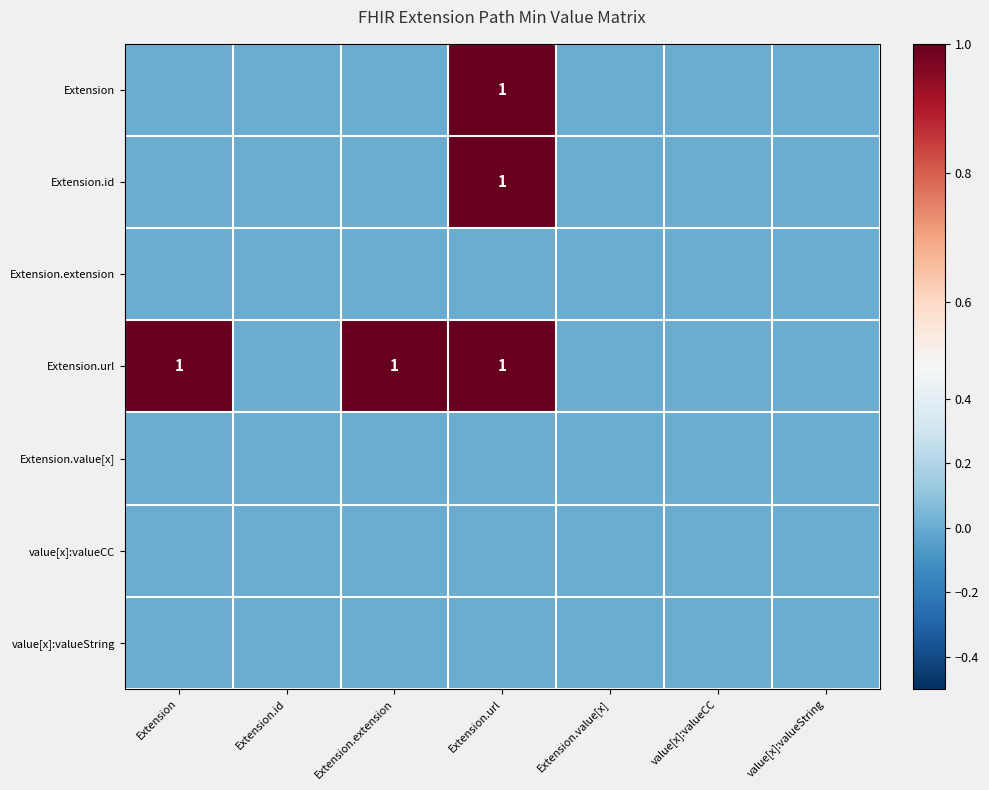

At which category is the sum across all series the highest?

Extension.url